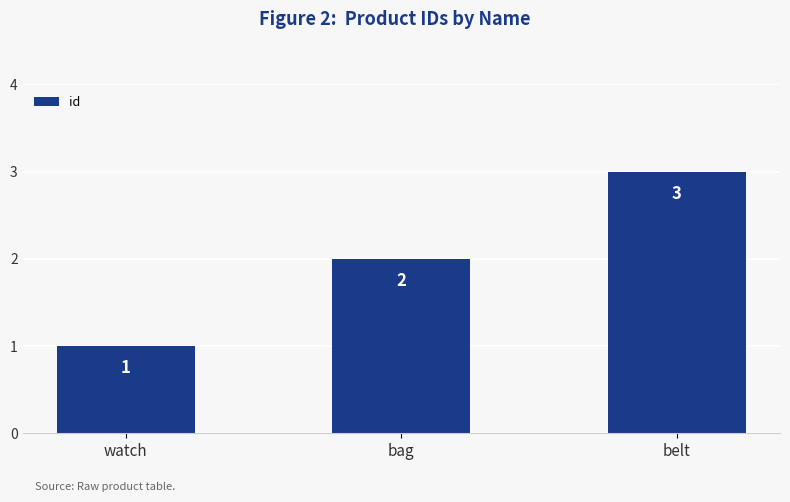

Between belt and watch, which is larger?

belt